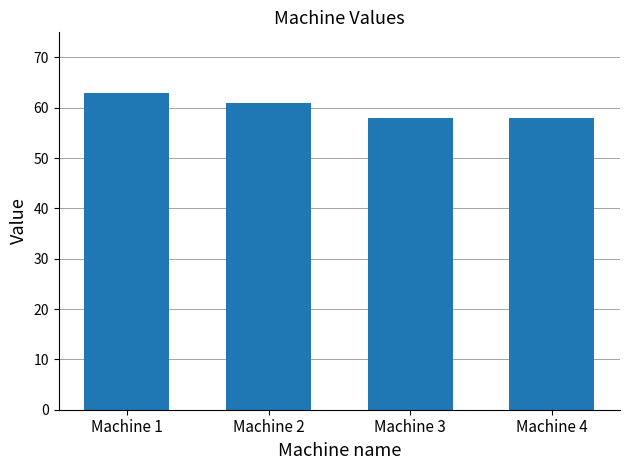

Which label corresponds to the largest value in the chart?

Machine 1